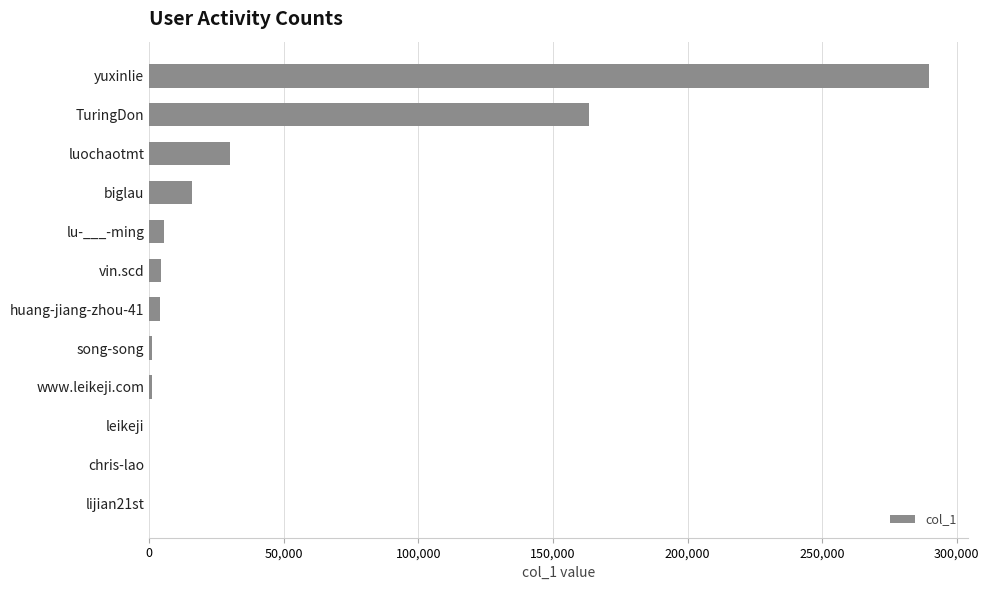

What value does the data have at luochaotmt?

30027